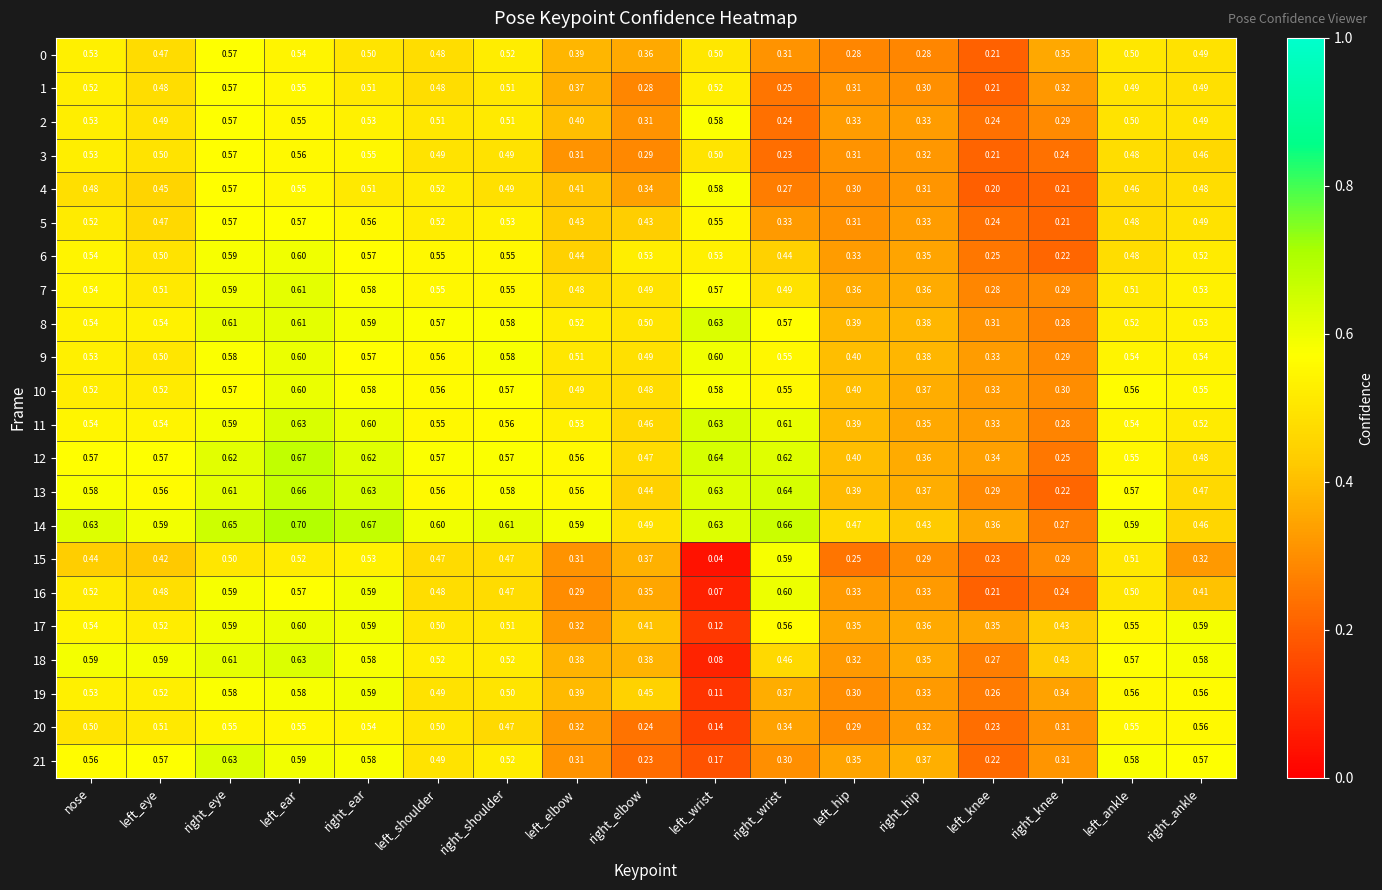

Is the value of 2 at right_hip greater than the value of 21 at right_wrist?

Yes